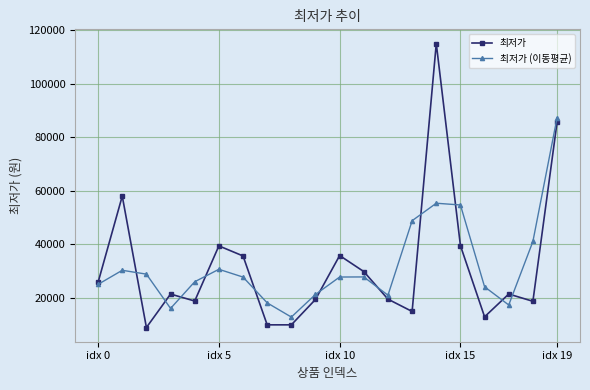

What is the value of the 최저가 (이동평균) point at the 19th from the left?

41048.9